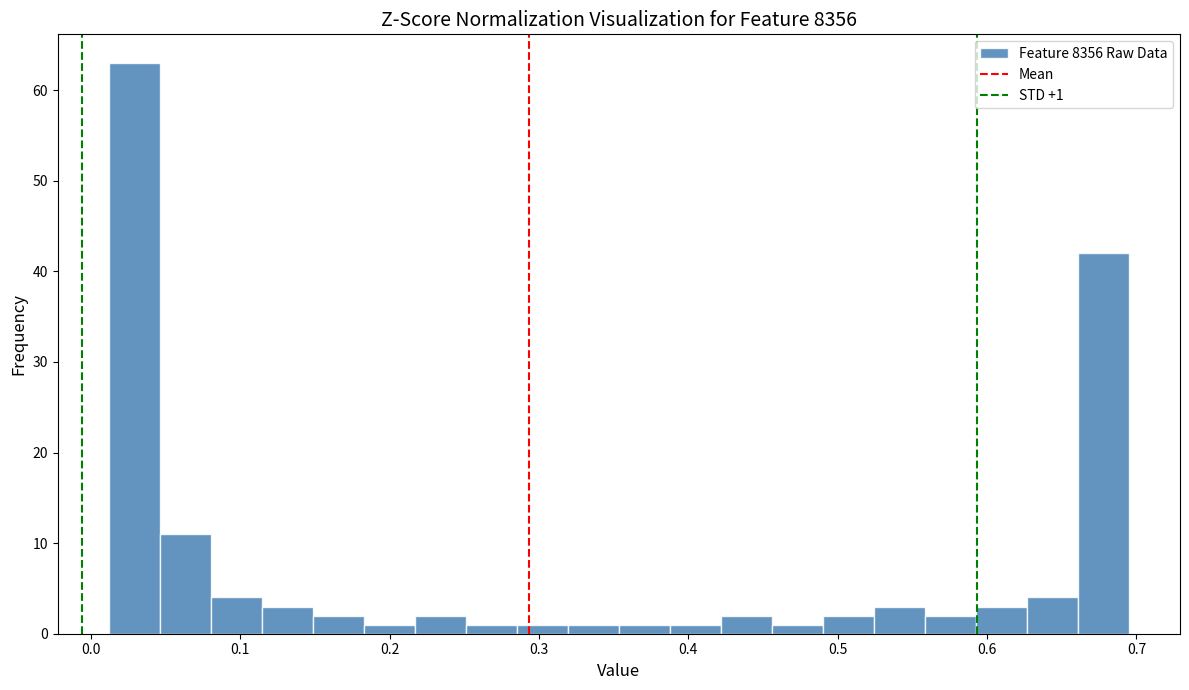

Read against the x-axis, roughly where is the centre of the tallest bar?

0.03